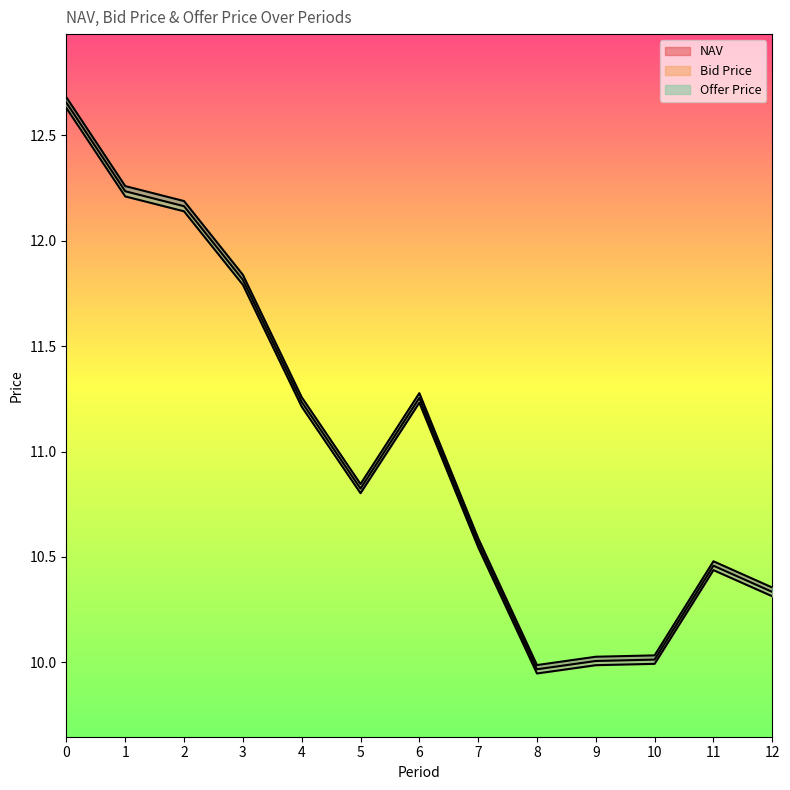

What is the difference between the NAV values at 8 and 12?

0.4